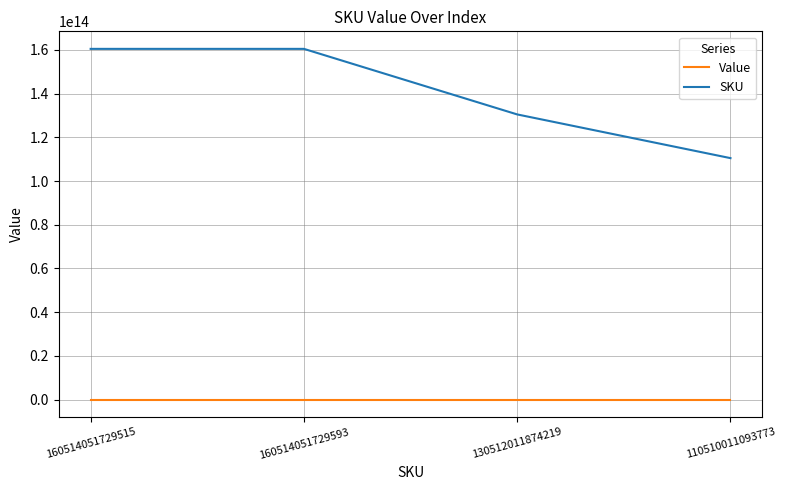

What position from the right is 130512011874219?

2